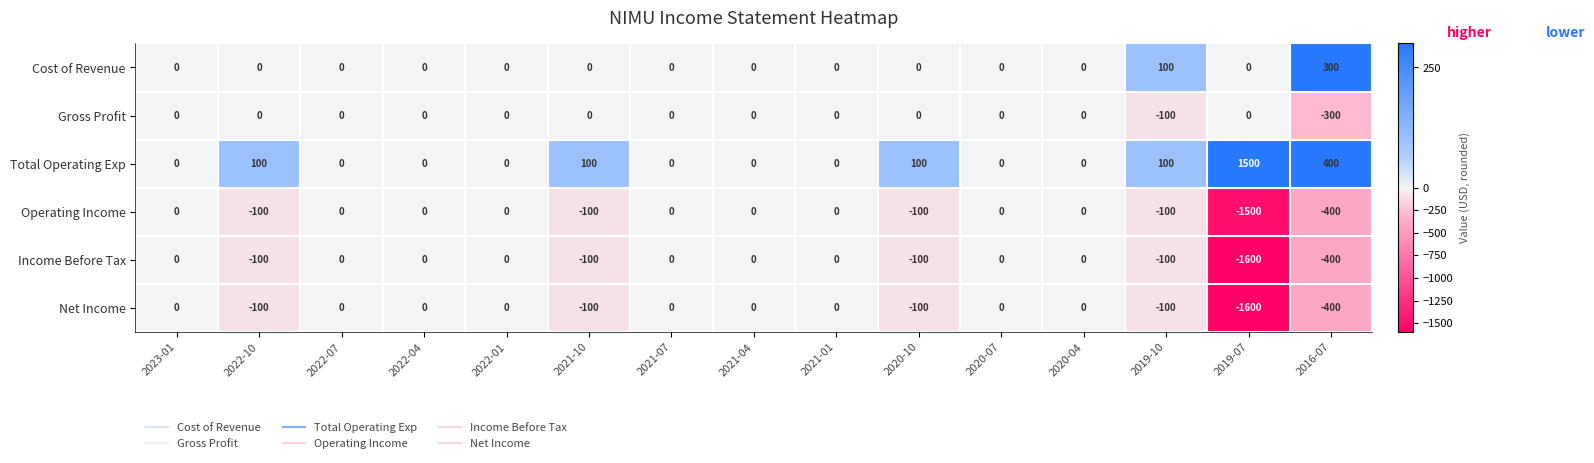

What is the sum of all Cost of Revenue values?

400